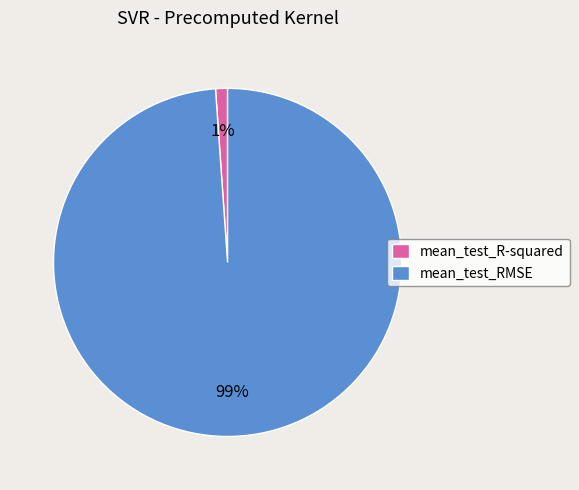

To the nearest percent, what is the average slice percentage?

50%